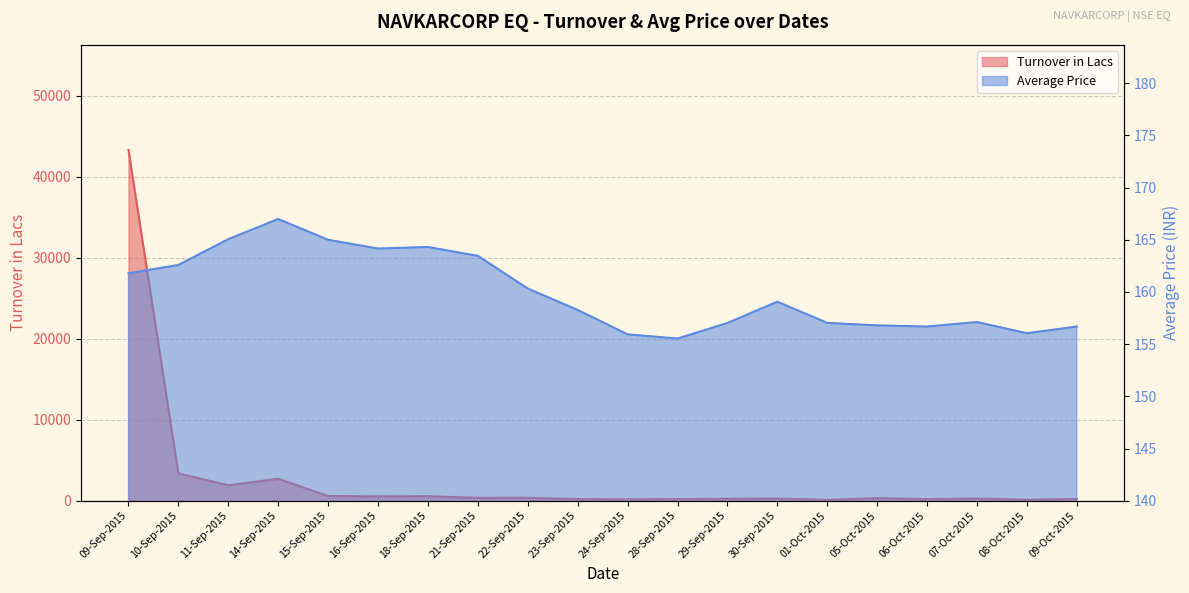

Reading left to right, what are all the values shown in this chart?

Turnover in Lacs: 43296.7	3368.3	1919.4	2718.9	589.0	545.4	568.0	366.1	373.9	209.3	173.3	205.3	254.4	287.1	101.9	340.4	204.4	291.3	113.2	233.3
Average Price: 161.8	162.6	165.1	167.0	165.0	164.2	164.3	163.5	160.3	158.3	155.9	155.5	157.0	159.1	157.0	156.8	156.7	157.1	156.1	156.7